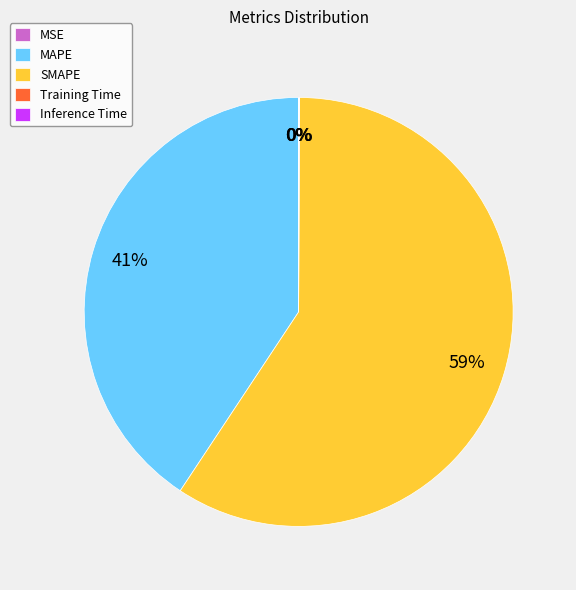

The MAPE slice represents 41% of the pie. True or false?

True